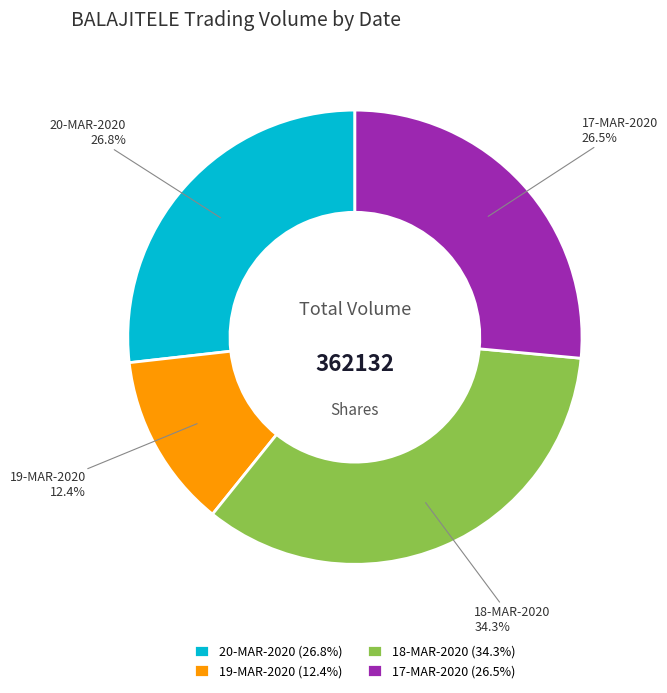

True or false: 20-MAR-2020 accounts for 36% of the total.

False